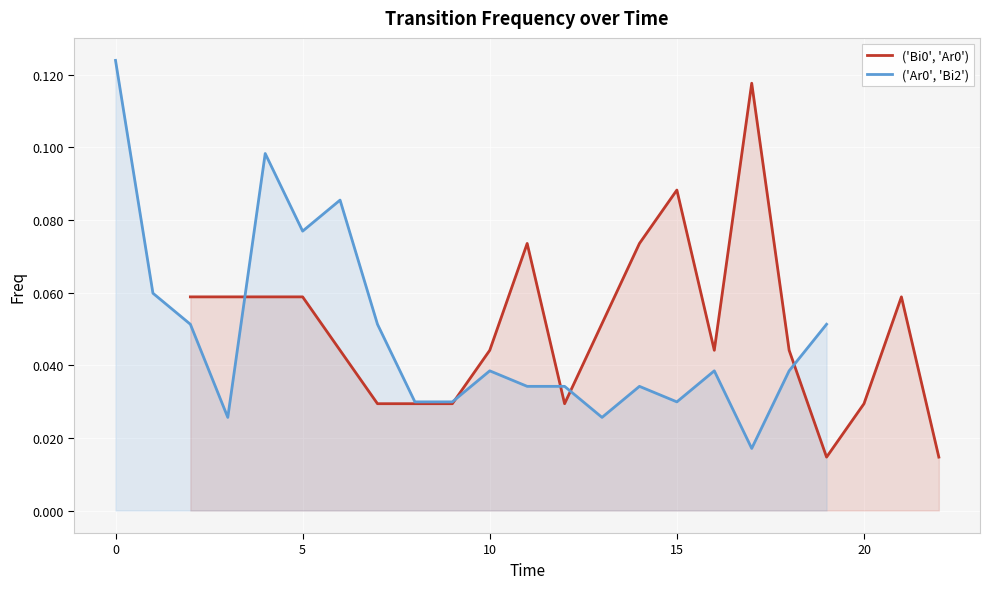

Reading right to left, what are all the values shown in this chart?

('Bi0', 'Ar0'): 0.0	0.1	0.0	0.0	0.0	0.1	0.0	0.1	0.1	0.0	0.1	0.0	0.0	0.0	0.0	0.0	0.1	0.1	0.1	0.1
('Ar0', 'Bi2'): 0.1	0.0	0.0	0.0	0.0	0.0	0.0	0.0	0.0	0.0	0.0	0.0	0.1	0.1	0.1	0.1	0.0	0.1	0.1	0.1